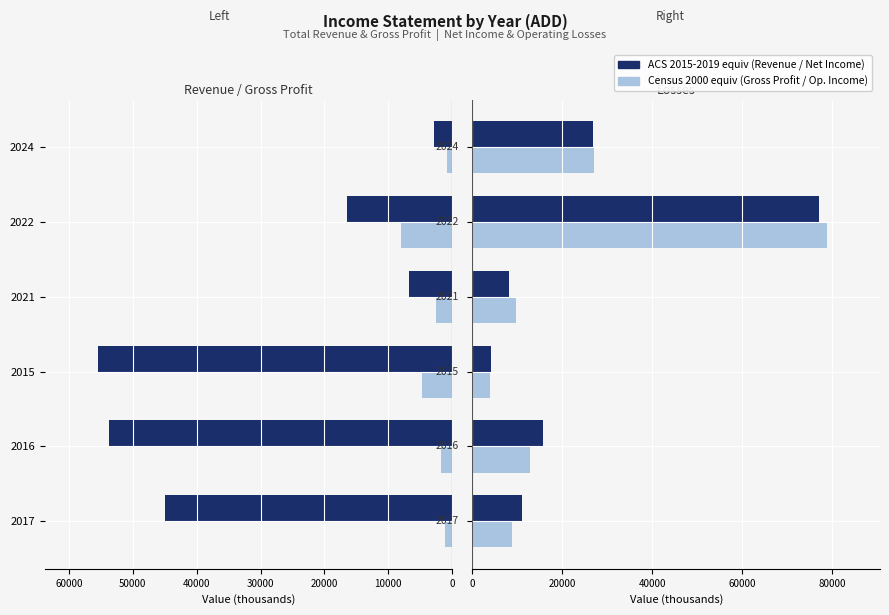

How many data points in Operating Income (abs) are less than 12700?

3